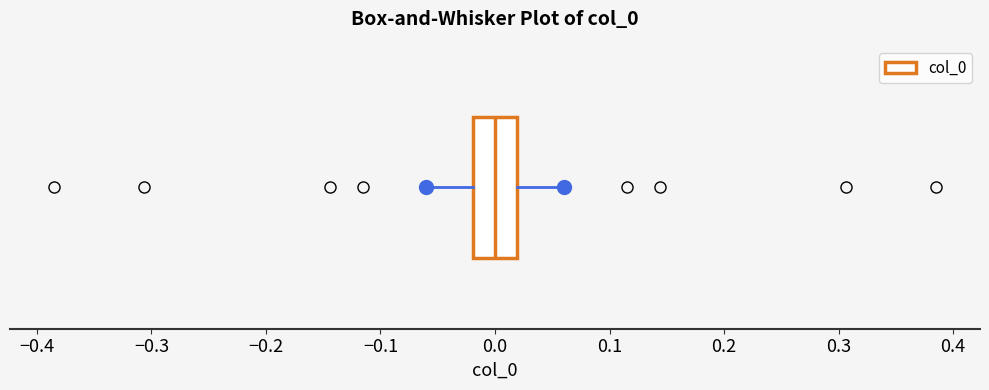

Where is the left edge of the box on the x-axis? The values are not printed on the chart, so give them approximately, as read against the axis.

-0.02